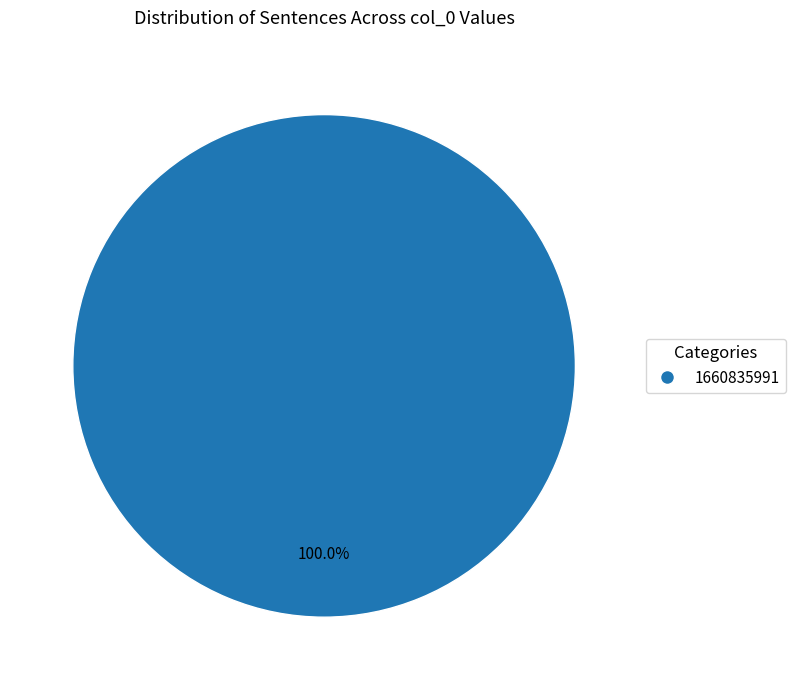

Does any single category account for the majority?

Yes